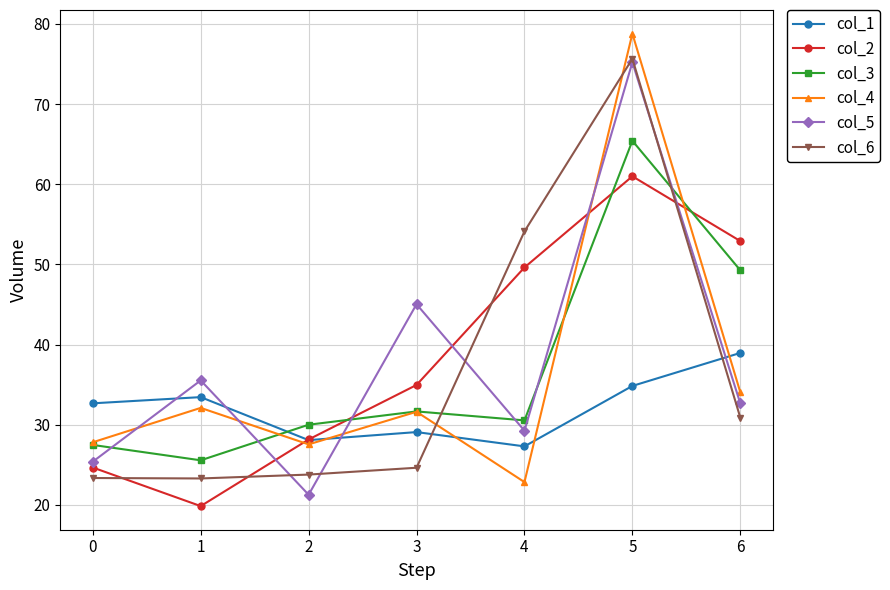

True or false: col_6 and col_4 cross at least once.

True